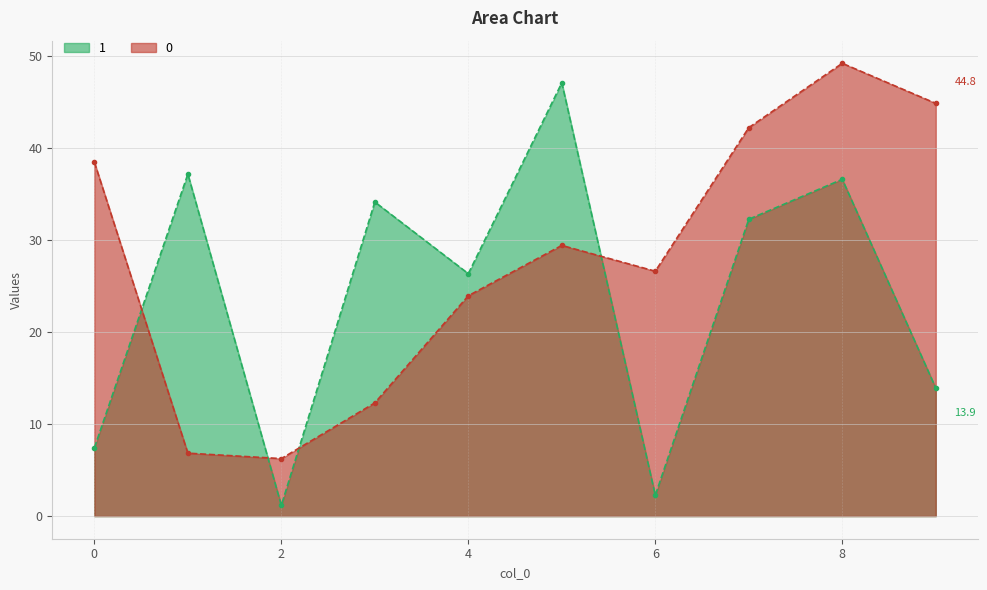

Read the 1 value at 0.

7.4